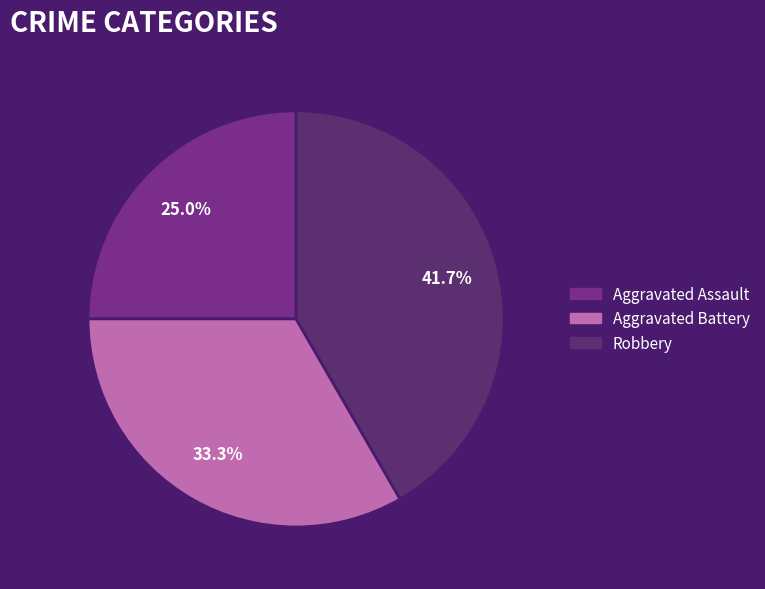

How many slices are in this pie chart?

3